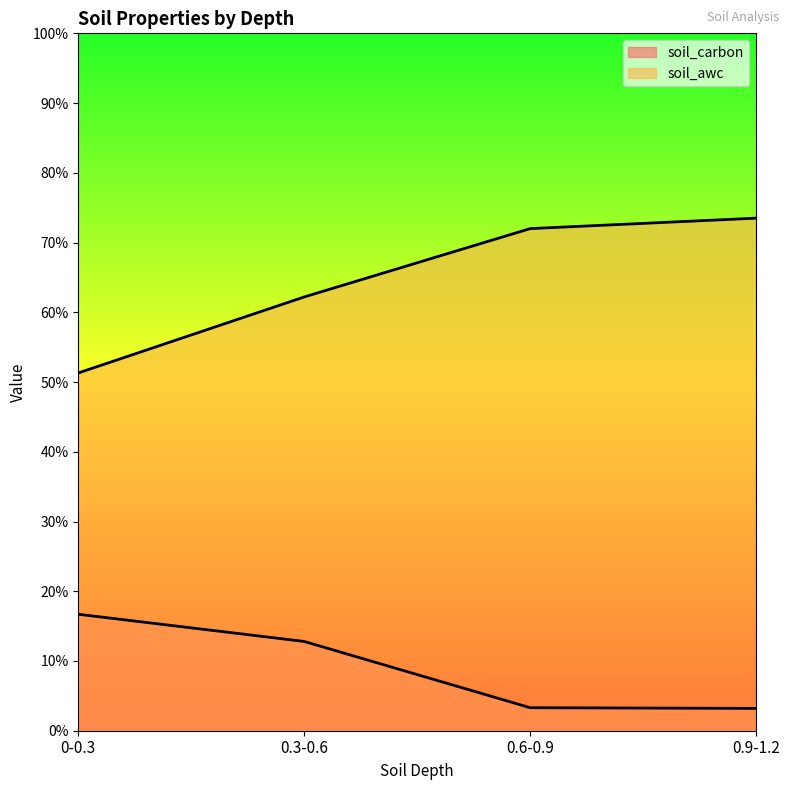

At how many categories does at least one series exceed 49?

4